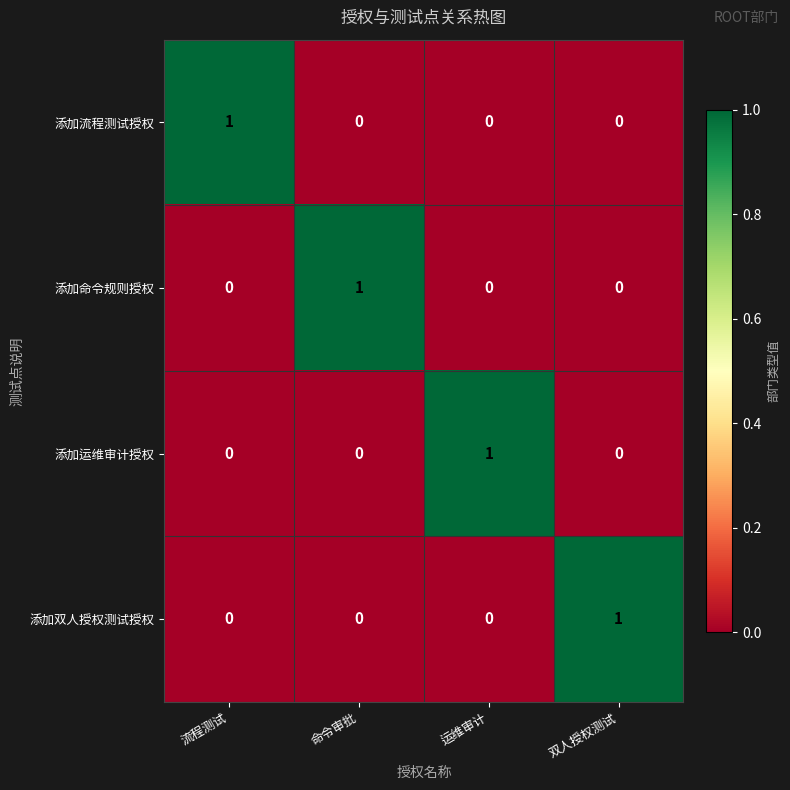

What is the total value across all series at 双人授权测试?

1